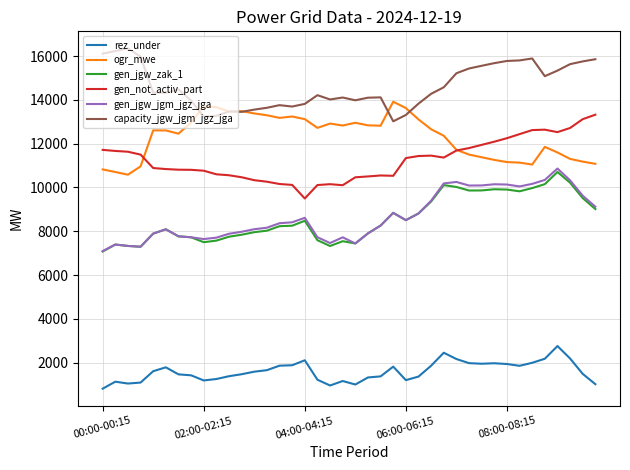

True or false: gen_jgw_zak_1 and ogr_mwe cross at least once.

False